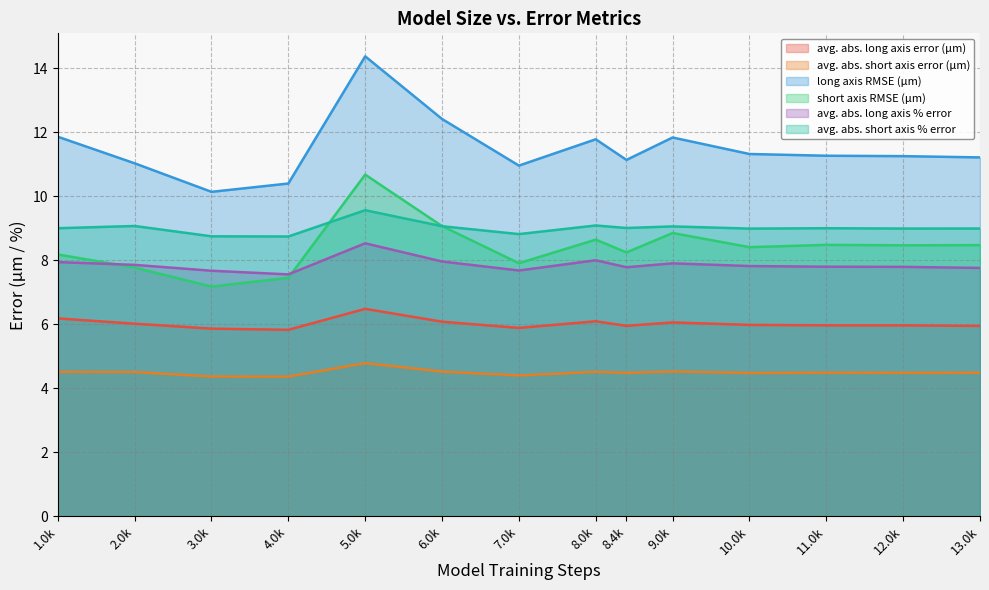

At which category is the sum across all series the highest?

5.0k